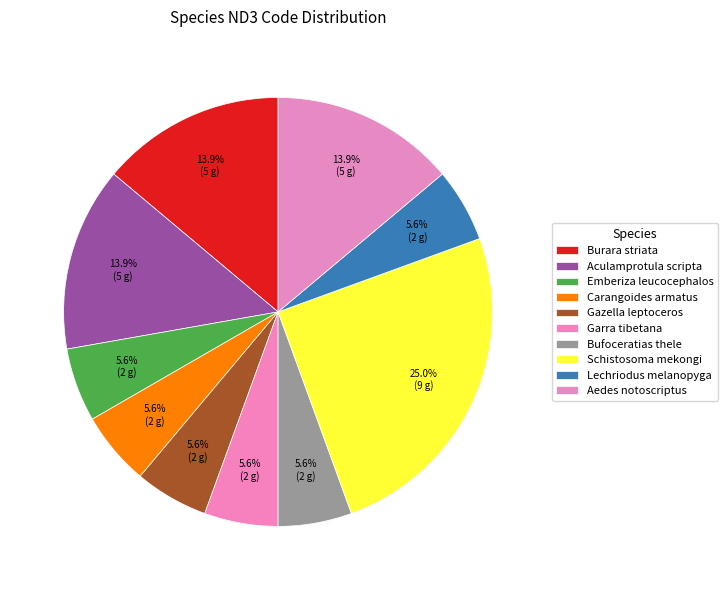

How many segments does this pie chart have?

10